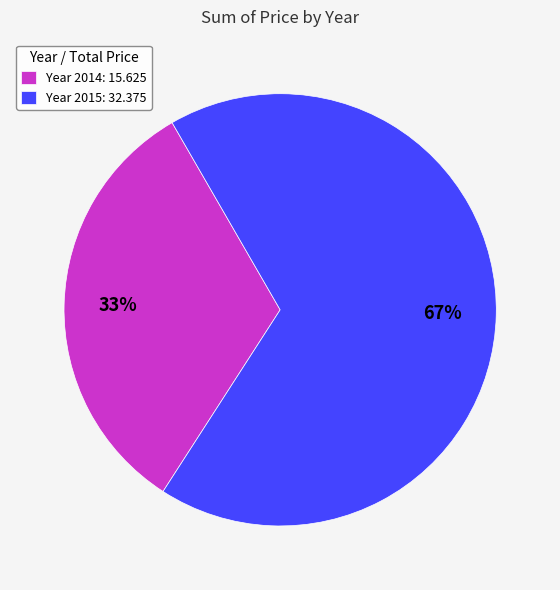

Which has a higher value, Year 2014: 15.625 or Year 2015: 32.375?

Year 2015: 32.375